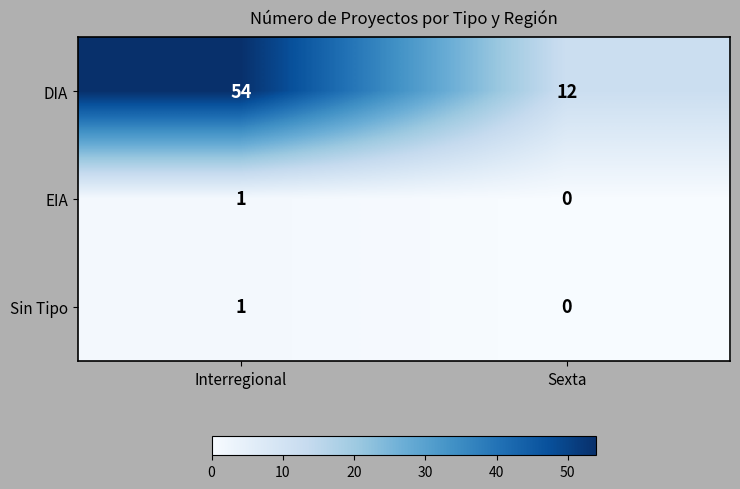

Which category has the highest value in the EIA series?

Interregional